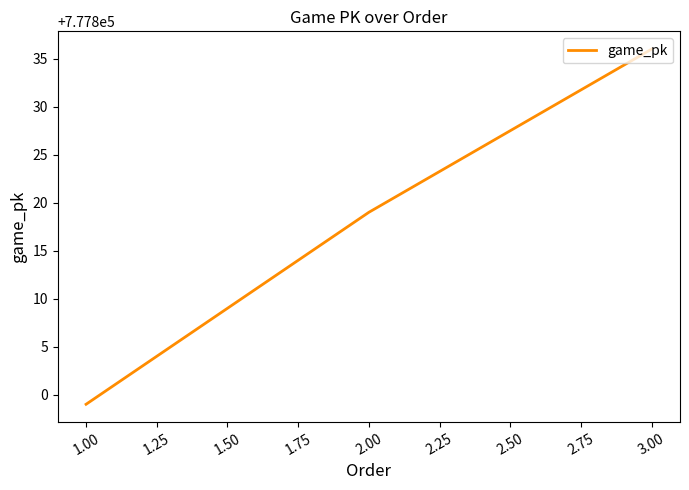

What value does the data have at 1.00, to the nearest 5?

777800